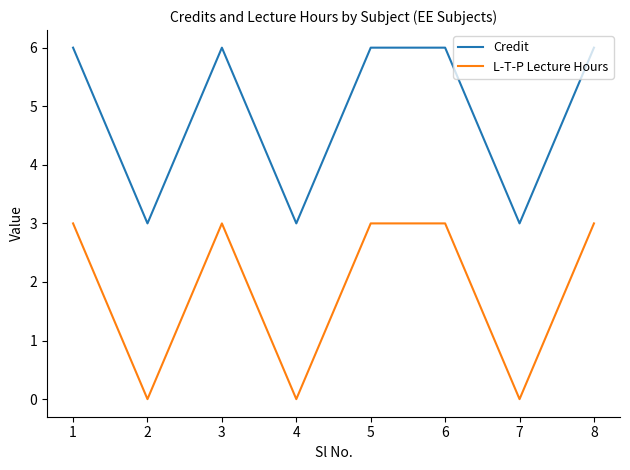

What is the difference between the highest and lowest values at 1?

3